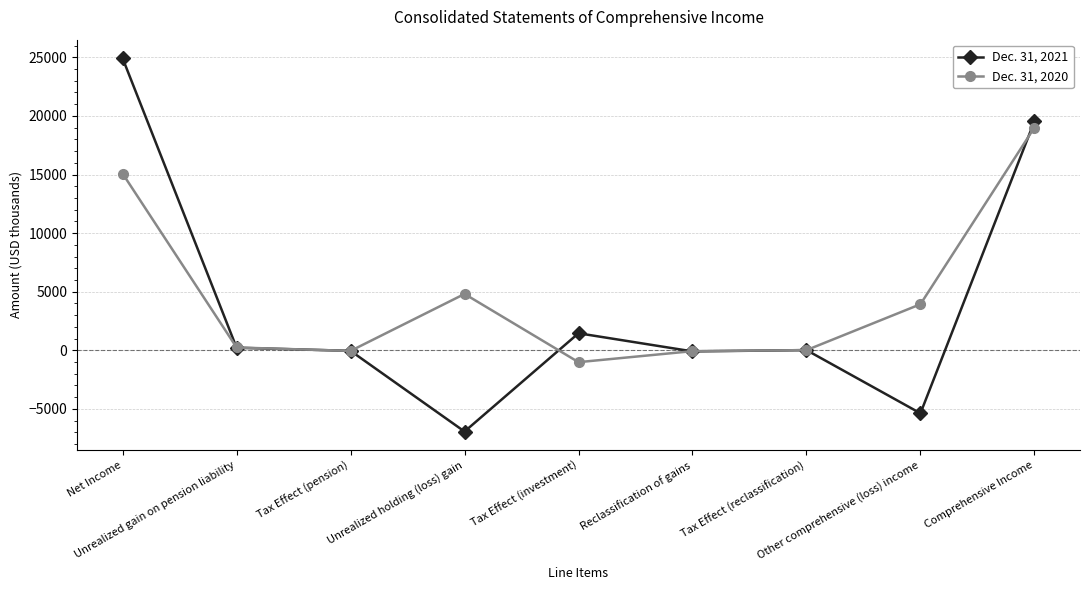

Is this an area chart (filled region under the line)?

No